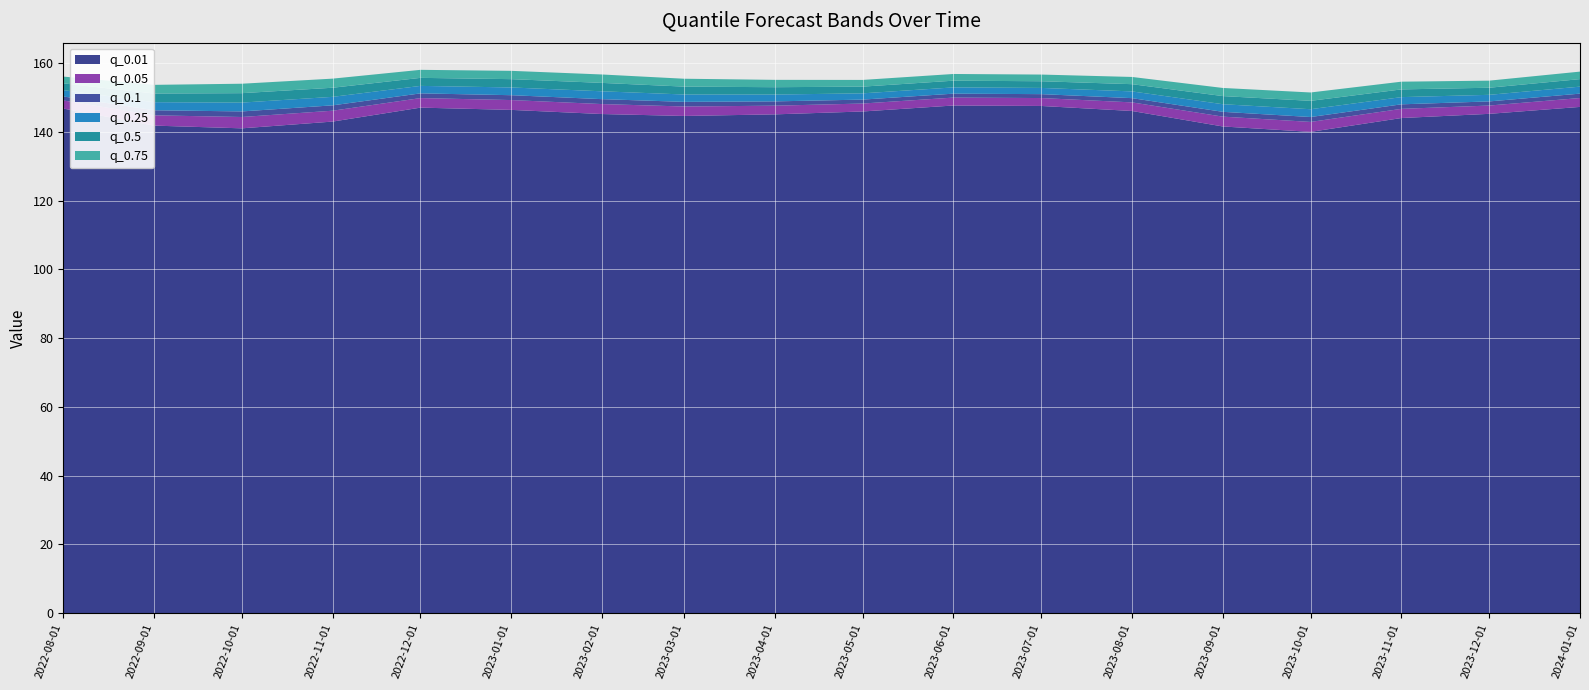

Reading right to left, what are all the values shown in this chart?

q_0.01: 147.2	145.2	144.0	140.0	141.6	146.1	147.5	147.7	145.9	145.1	144.6	145.2	146.4	147.0	143.0	141.0	141.8	146.8
q_0.05: 149.8	147.6	146.7	142.9	144.4	148.6	149.8	150.0	148.2	147.6	147.4	148.1	149.2	149.8	146.1	144.3	144.8	149.1
q_0.1: 151.1	148.8	148.0	144.3	145.8	149.8	151.0	151.1	149.4	148.9	148.7	149.5	150.7	151.2	147.7	145.9	146.3	150.3
q_0.25: 153.1	150.8	150.1	146.6	148.0	151.8	152.8	152.9	151.2	150.8	150.9	151.8	152.9	153.4	150.2	148.5	148.6	152.1
q_0.5: 155.3	152.8	152.3	149.0	150.4	153.9	154.7	154.9	153.1	153.0	153.1	154.2	155.3	155.7	152.8	151.2	151.1	154.1
q_0.75: 157.5	154.9	154.6	151.4	152.8	156.0	156.7	156.8	155.1	155.1	155.4	156.7	157.7	158.0	155.5	154.0	153.7	156.1